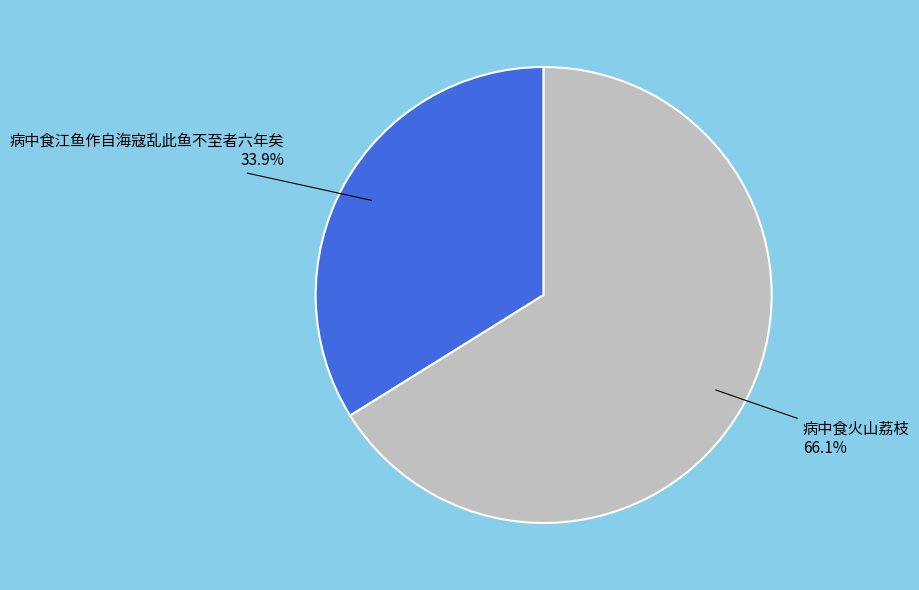

How many segments does this pie chart have?

2